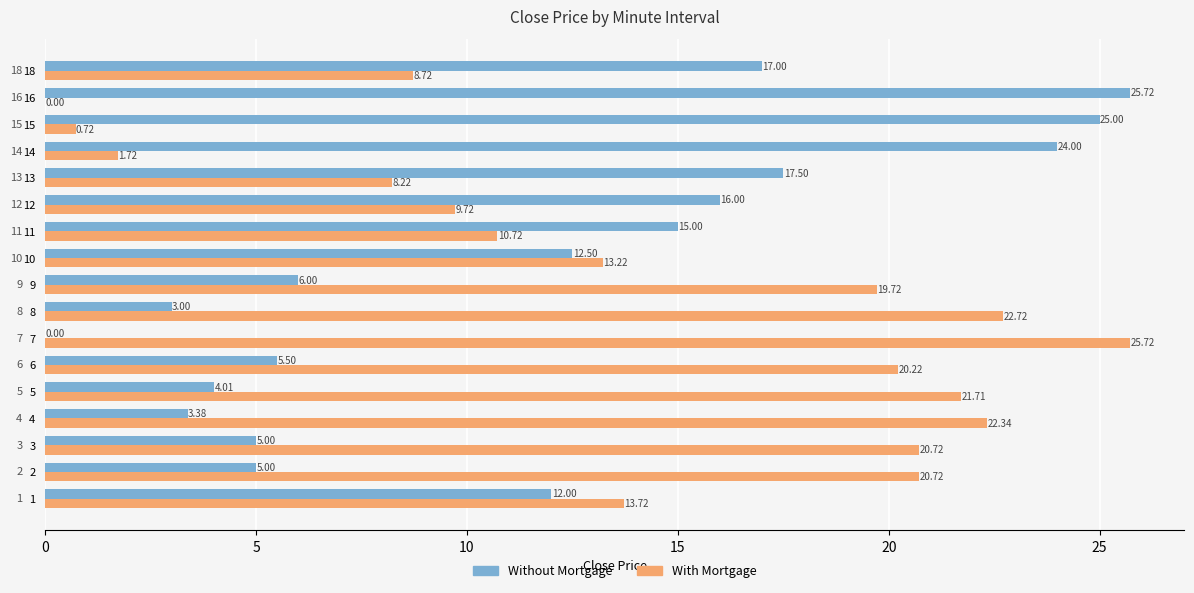

What is the sum of the Without Mortgage values at 8 and 6?

8.5